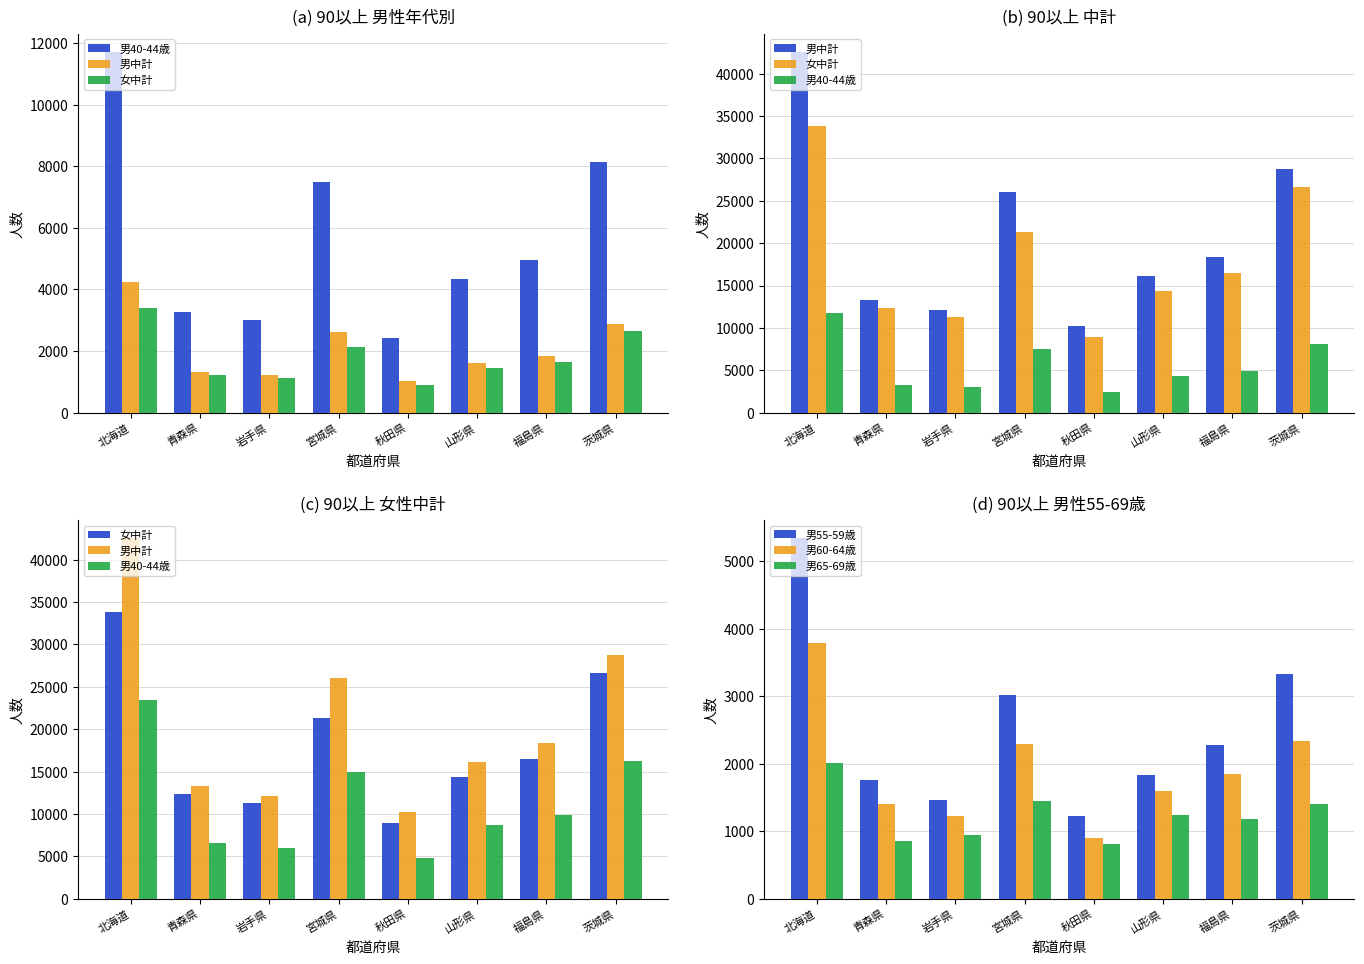

Which series has the largest total across all categories?

男中計